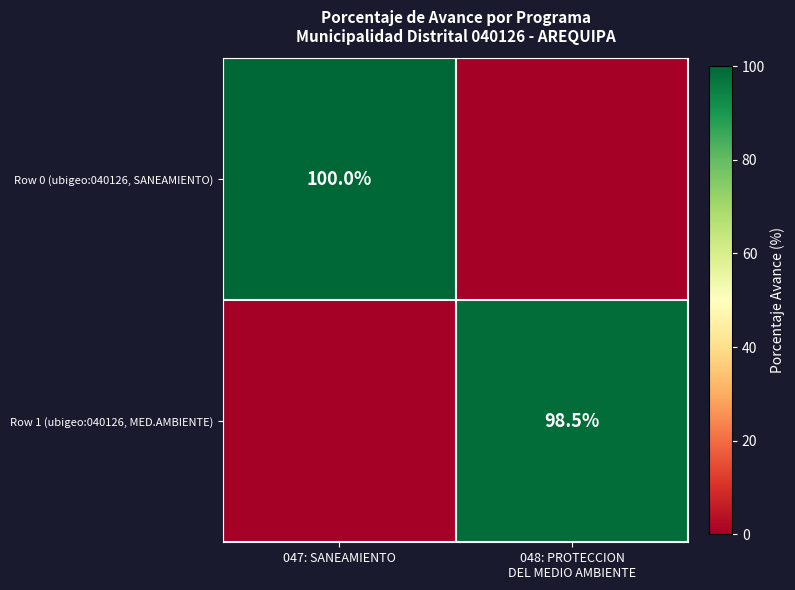

The Row 0 (ubigeo:040126, SANEAMIENTO) series shows 47.5 at 047: SANEAMIENTO. True or false?

False